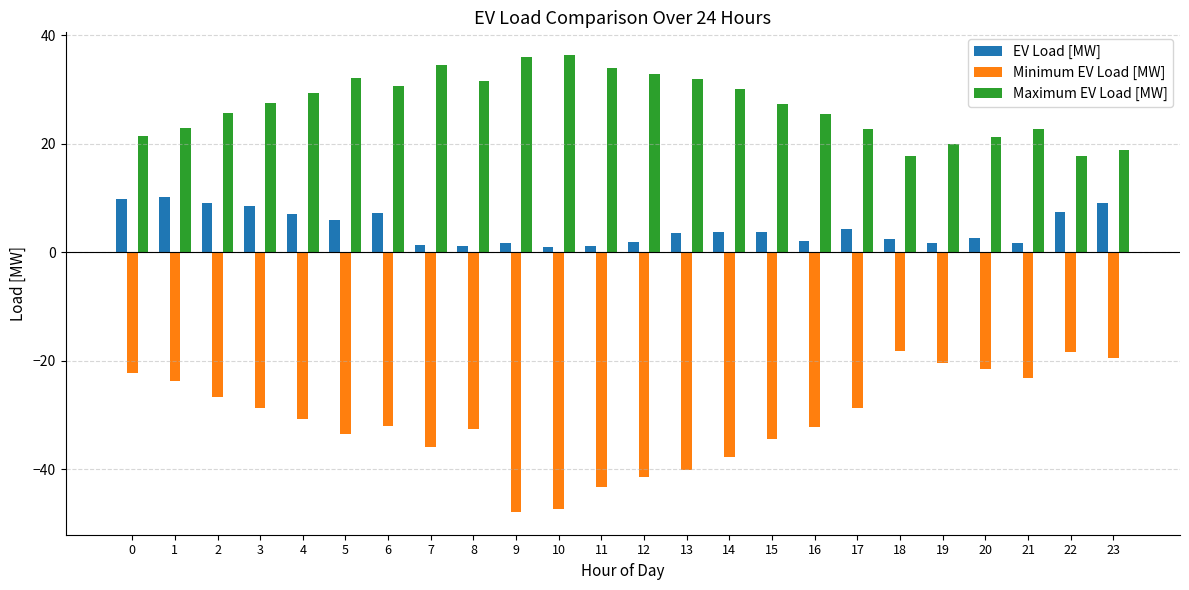

Which series has the largest total across all categories?

Maximum EV Load [MW]